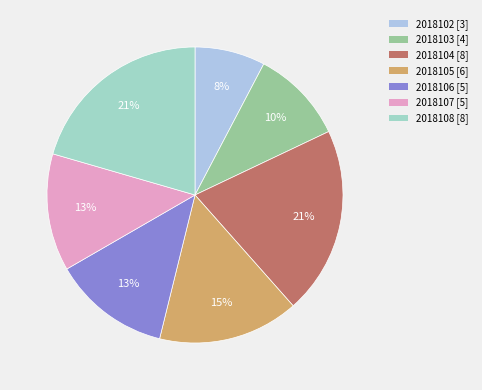

Is there any slice that represents more than half of the pie?

No